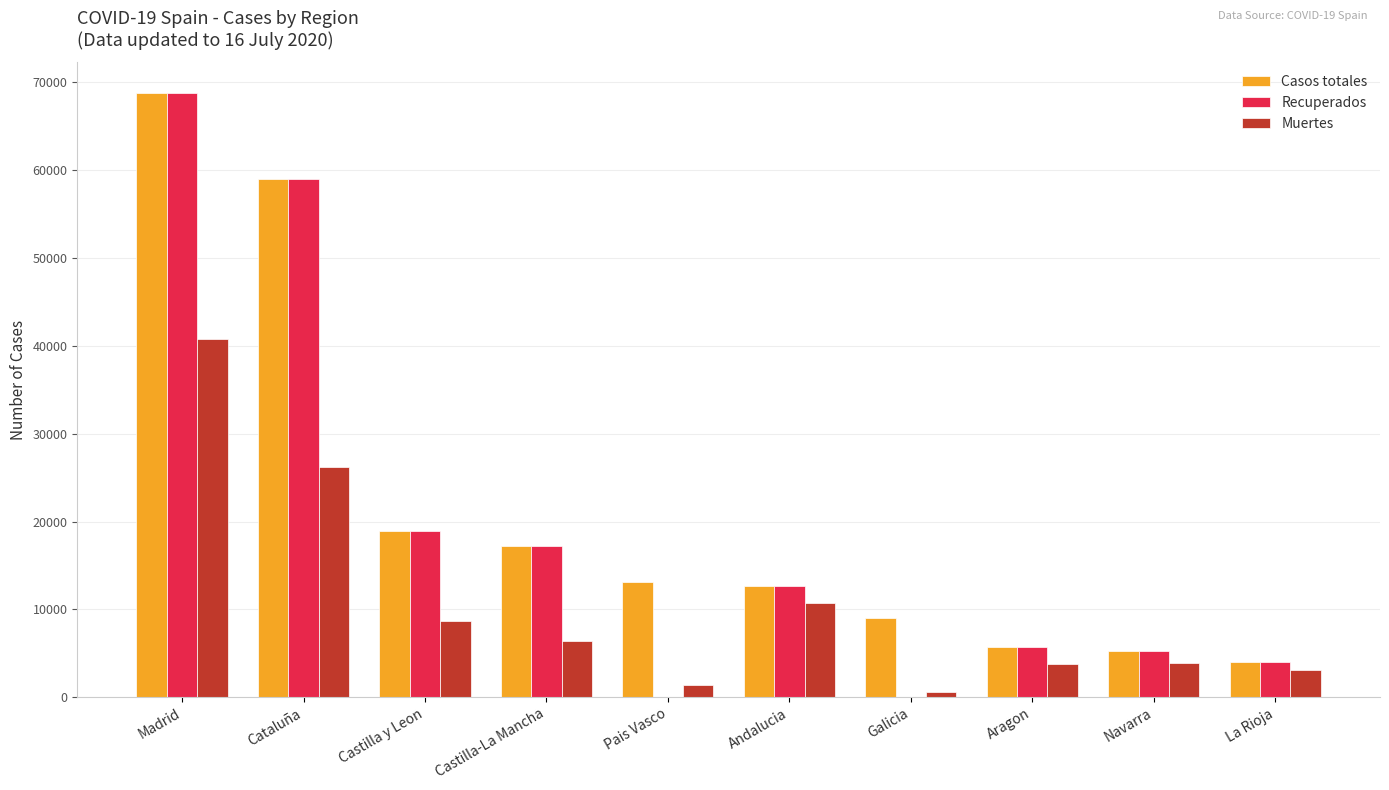

What is the sum of the Muertes values at Madrid and La Rioja?

43843